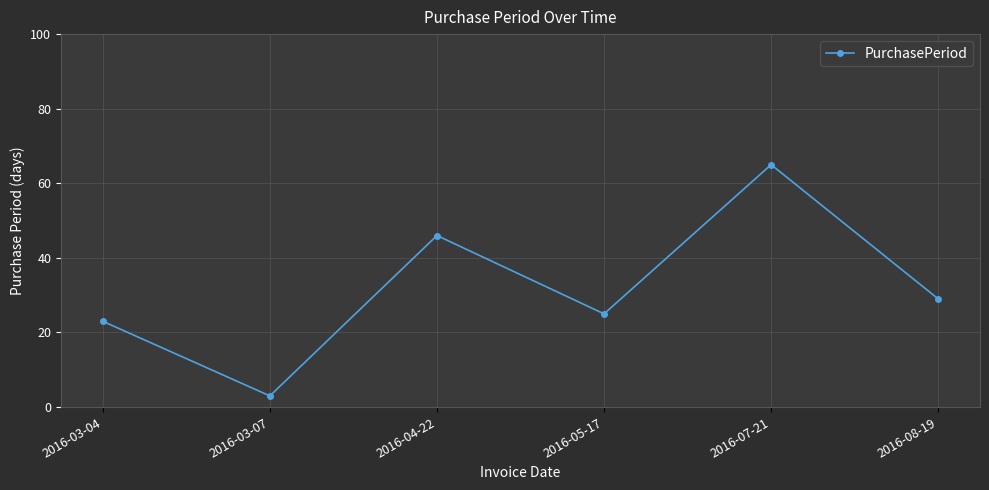

Which category has the lowest value across all series?

2016-03-07